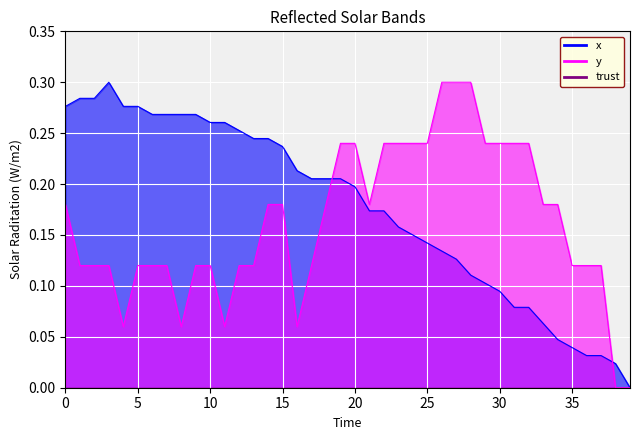

Rank the categories by y value from highest to lowest.

26, 27, 28, 19, 20, 22, 23, 24, 25, 29, 30, 31, 32, 0, 14, 15, 18, 21, 33, 34, 1, 2, 3, 5, 6, 7, 9, 10, 12, 13, 17, 35, 36, 37, 4, 8, 11, 16, 38, 39